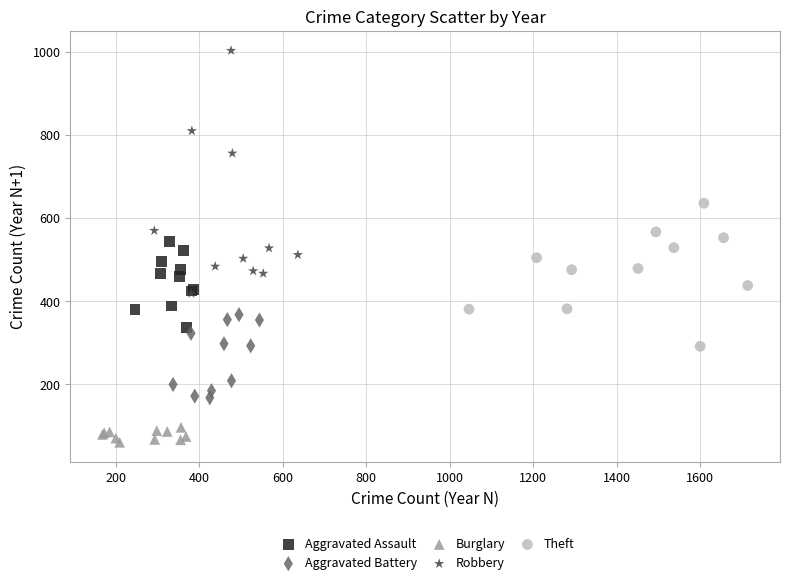

Which series contains the lowest Y value?

Burglary